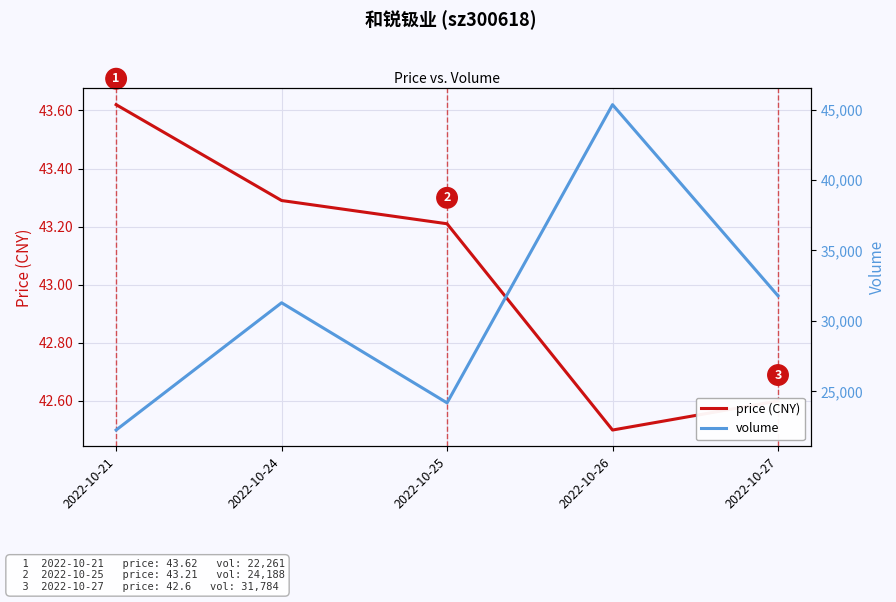

List the series in order of their overall mean, lowest first.

price (CNY), volume